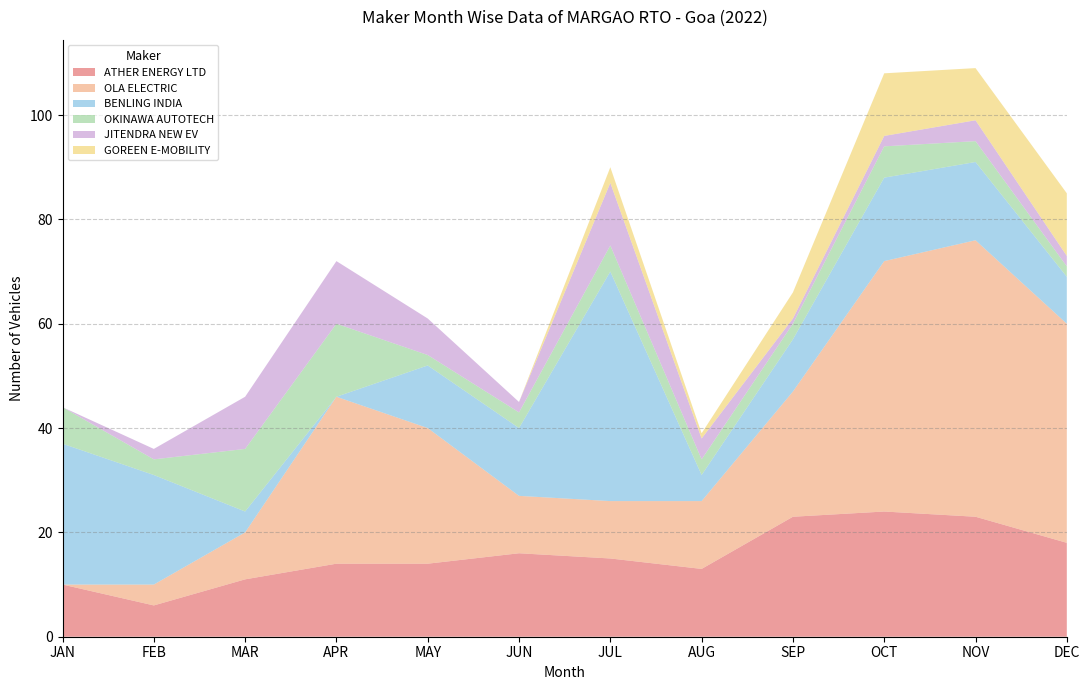

Reading left to right, what are all the values shown in this chart?

ATHER ENERGY LTD: 10	6	11	14	14	16	15	13	23	24	23	18
OLA ELECTRIC: 0	4	9	32	26	11	11	13	24	48	53	42
BENLING INDIA: 27	21	4	0	12	13	44	5	10	16	15	9
OKINAWA AUTOTECH: 7	3	12	14	2	3	5	3	3	6	4	2
JITENDRA NEW EV: 0	2	10	12	7	2	12	4	1	2	4	2
GOREEN E-MOBILITY: 0	0	0	0	0	0	3	1	5	12	10	12